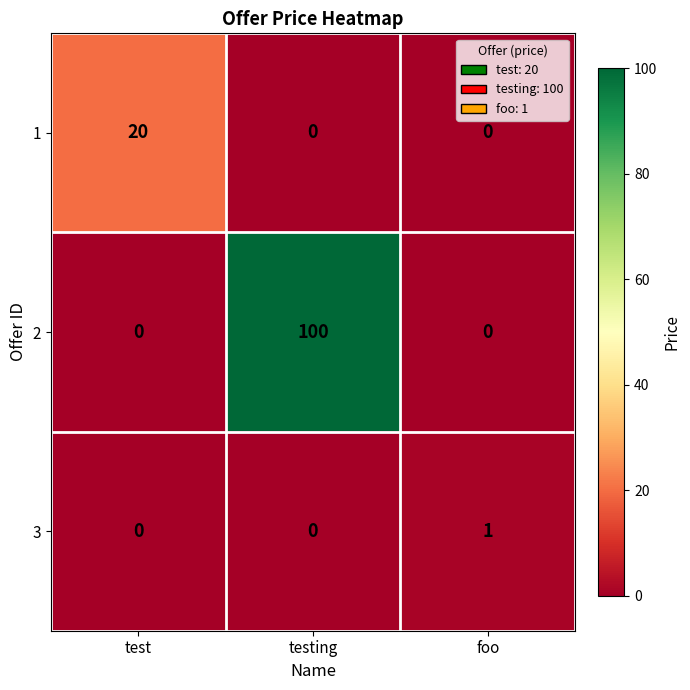

At which category is the sum across all series the highest?

testing